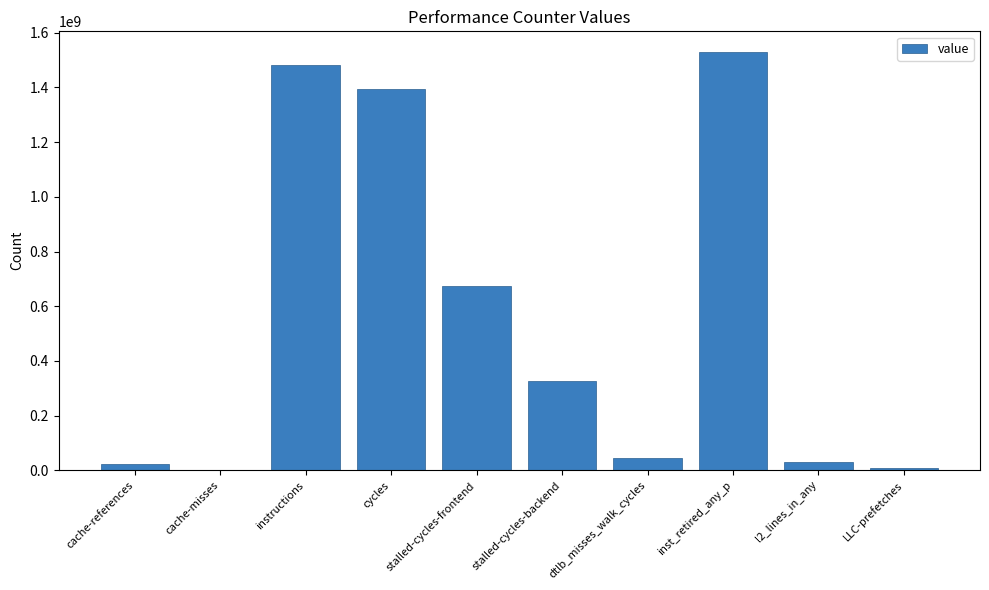

True or false: the data shows 2420337283 at instructions.

False